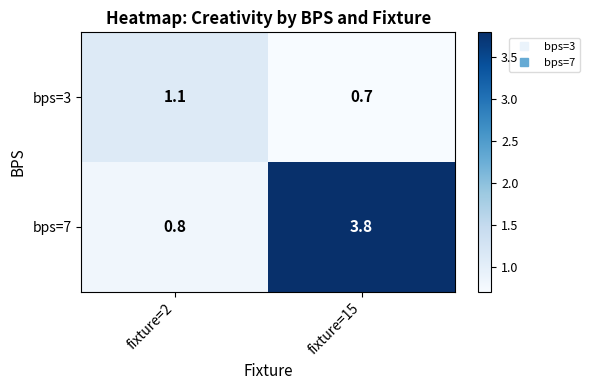

Rank the series at fixture=15 from highest to lowest value.

bps=7, bps=3